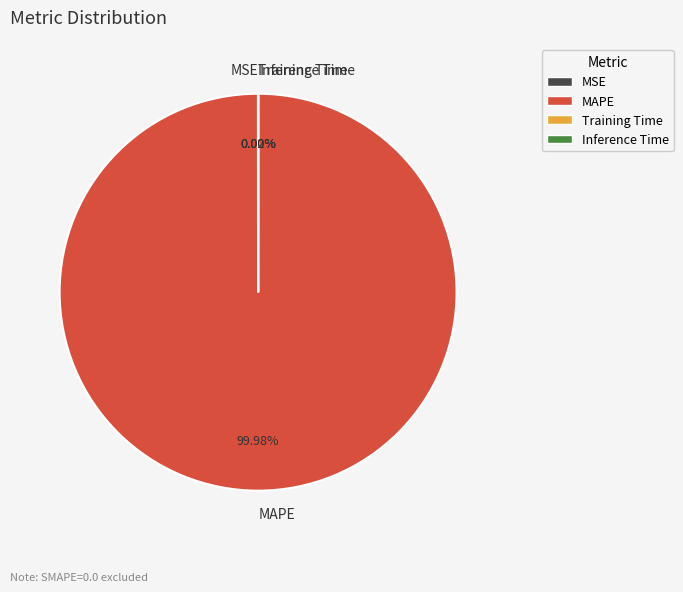

What is the largest slice in the pie chart?

MAPE